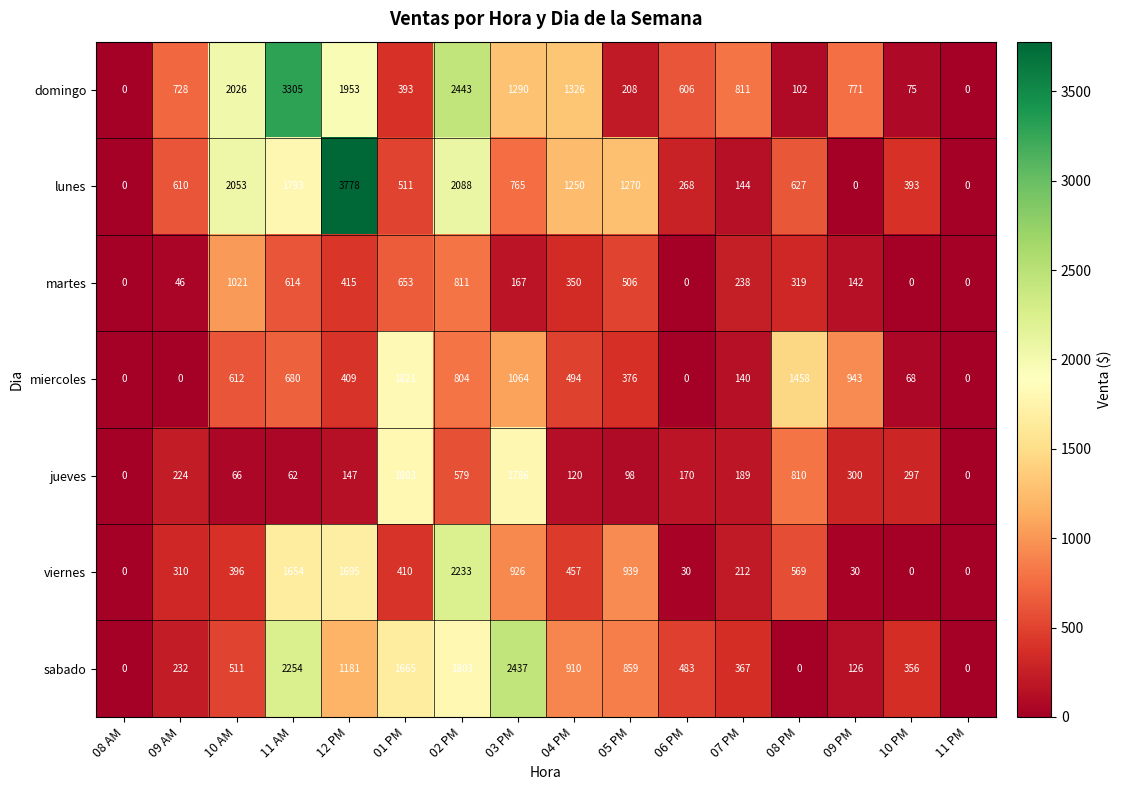

How many data points does each series have?

16